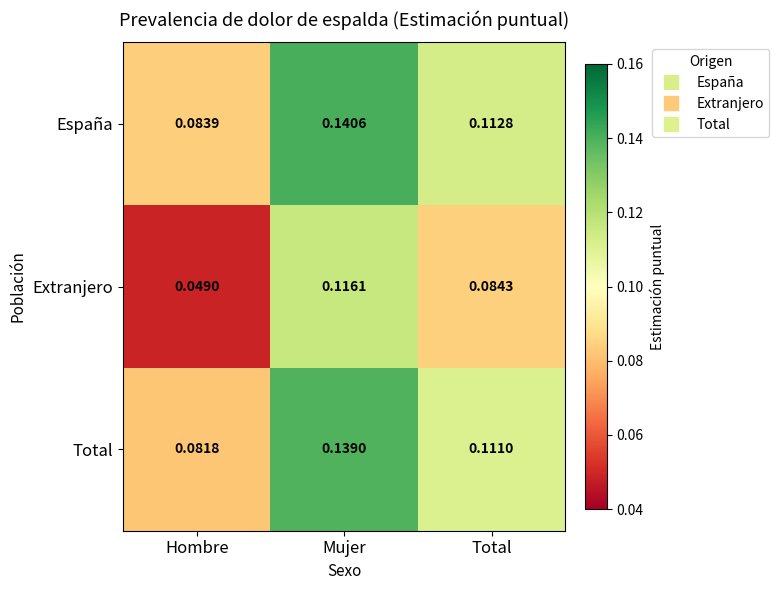

At which label does Total reach its peak?

Mujer